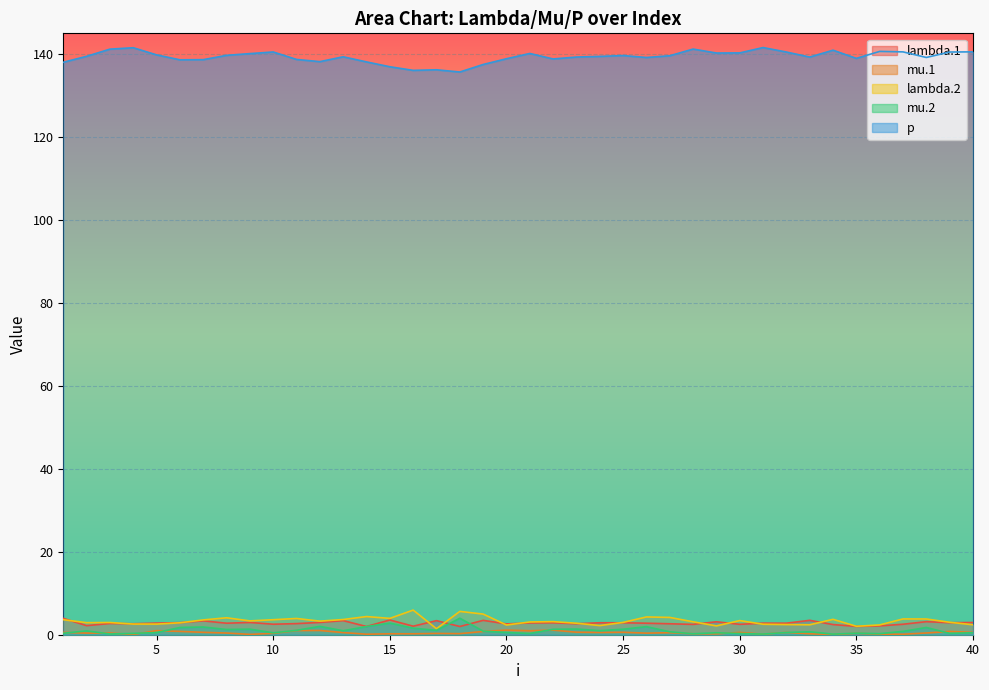

What are all the series names shown in the legend?

lambda.1, mu.1, lambda.2, mu.2, p